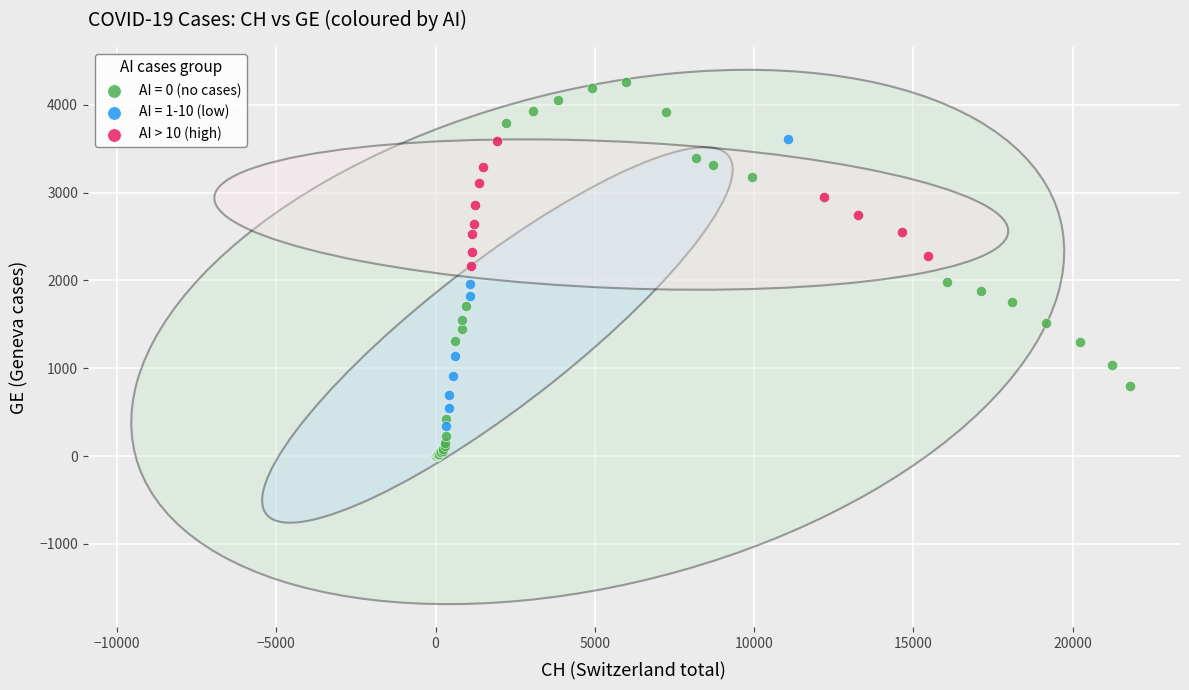

Which series has the widest spread of Y values?

AI = 0 (no cases)